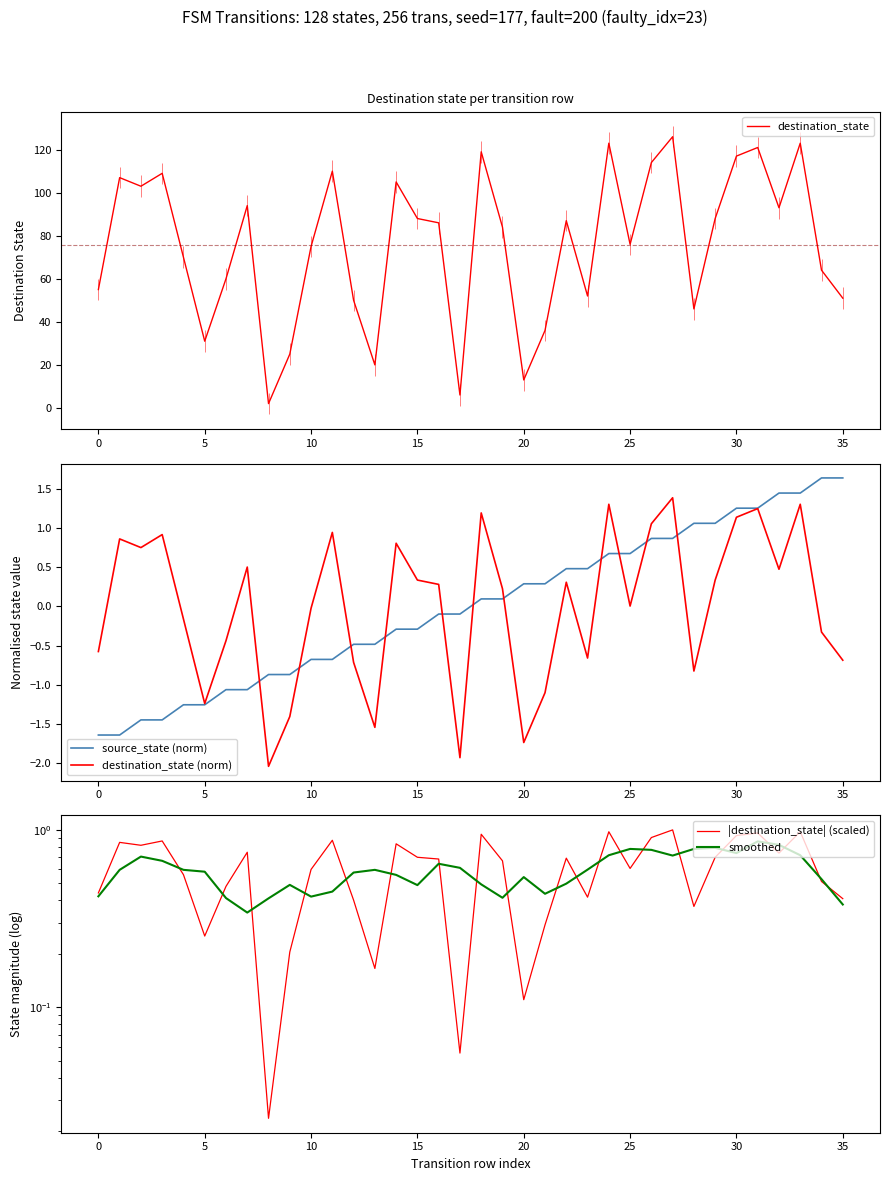

Rank the series by their maximum value, from lowest to highest.

smoothed, |destination_state| (scaled), destination_state (norm), source_state (norm), destination_state